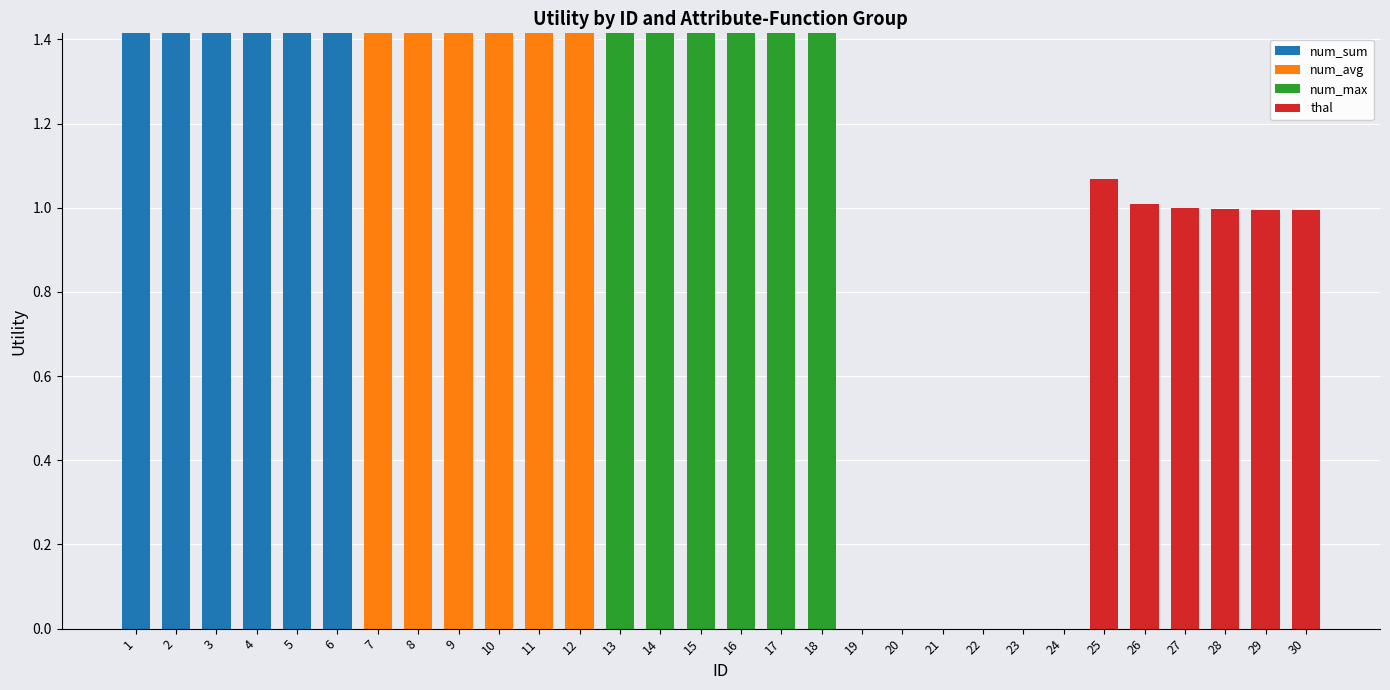

What are all the series names shown in the legend?

num_sum, num_avg, num_max, thal